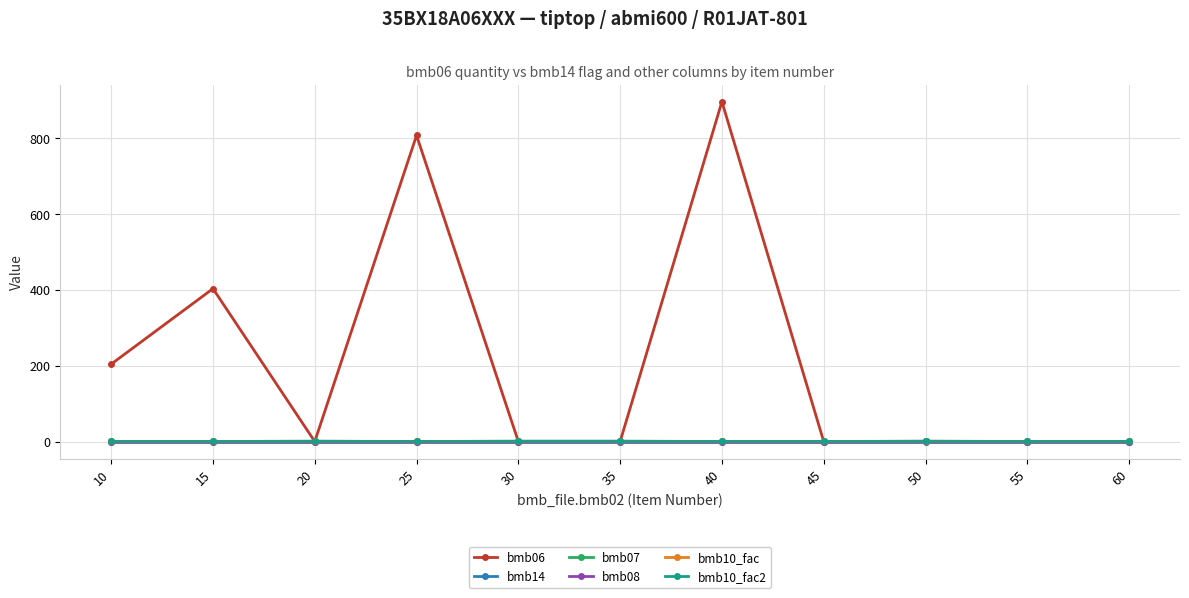

What is the sum of all bmb06 values?

2310.4